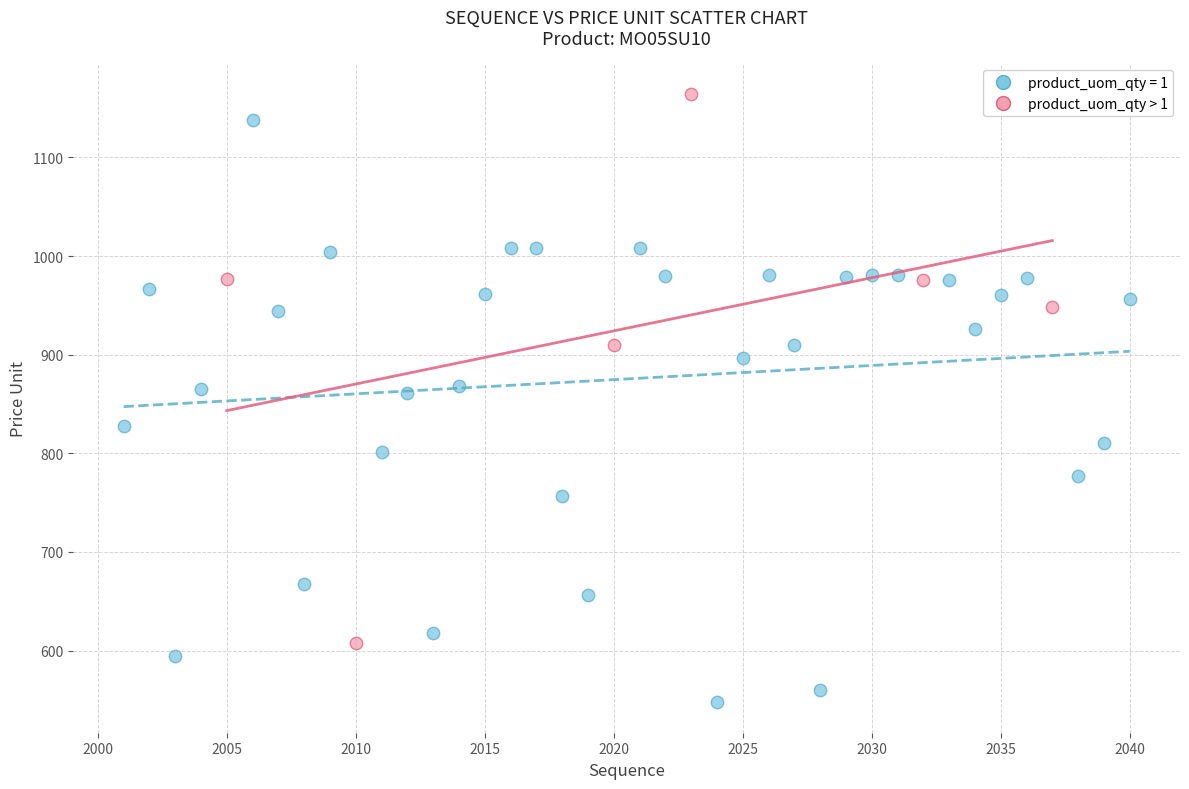

Which series contains the lowest Y value?

product_uom_qty = 1